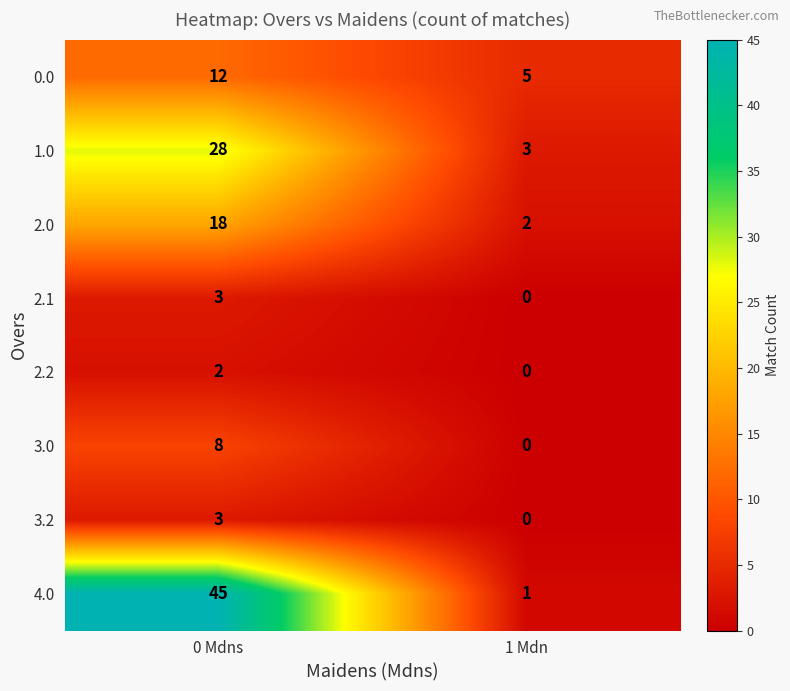

The 0.0 series shows 12 at 0 Mdns. True or false?

True